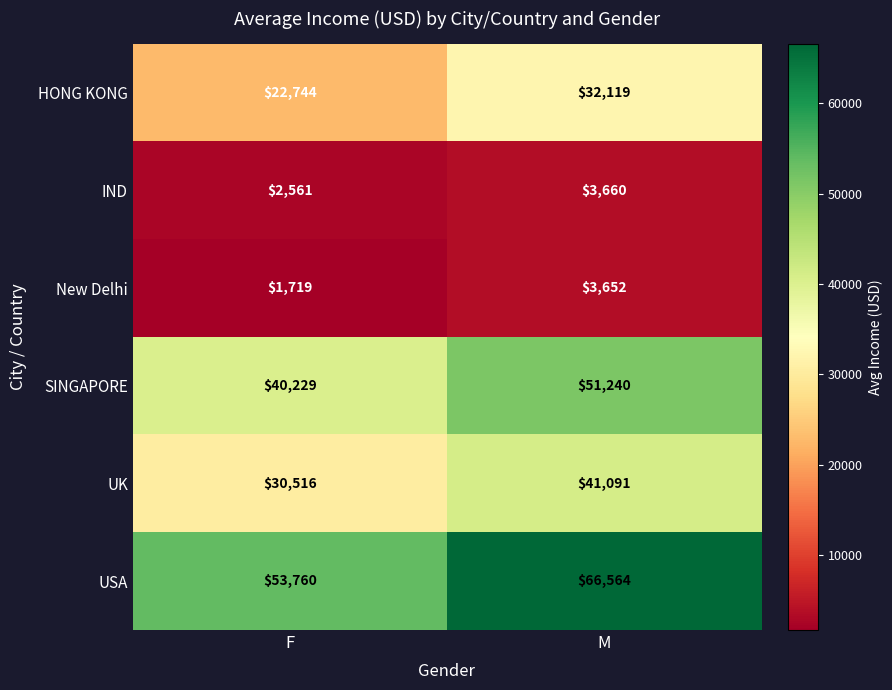

What is the average value of the USA series?

60162